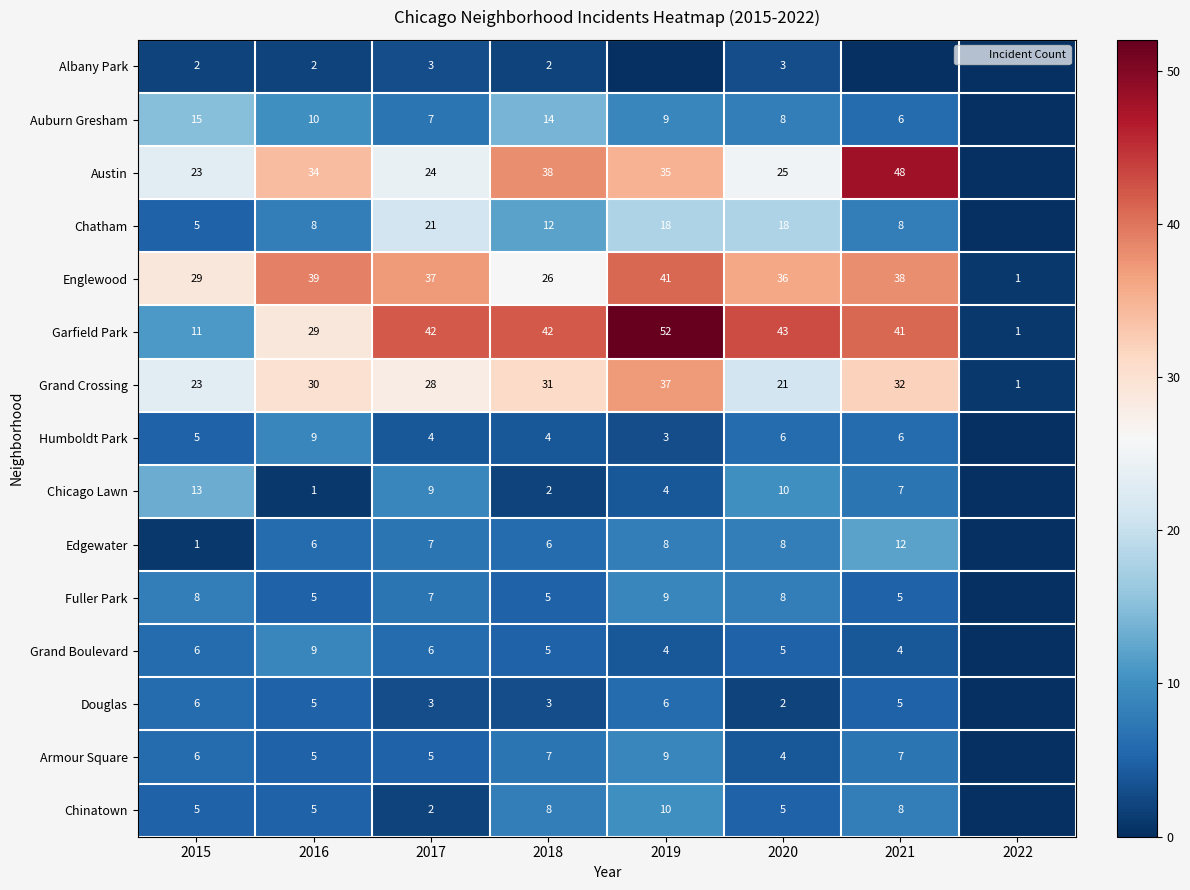

How many data points in Armour Square are less than 6?

4